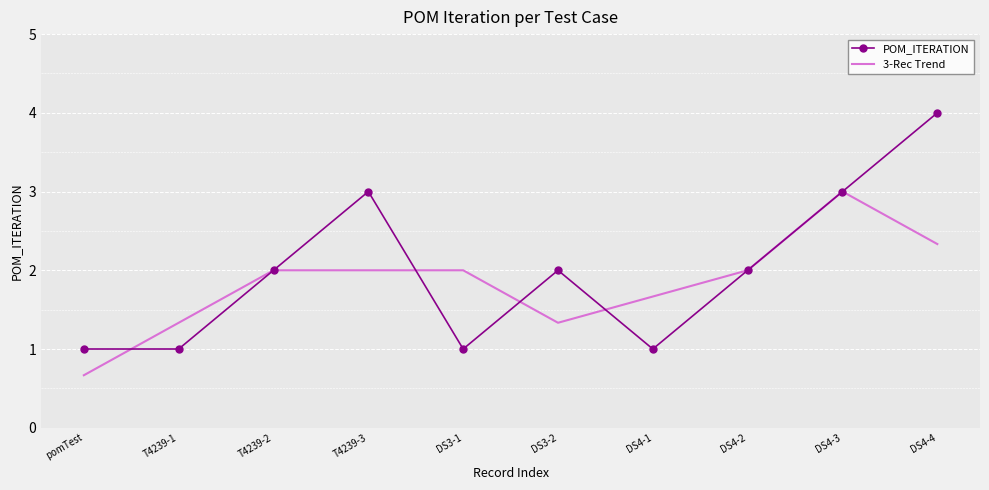

True or false: 3-Rec Trend has a value of 2.0 at DS4-2.

True